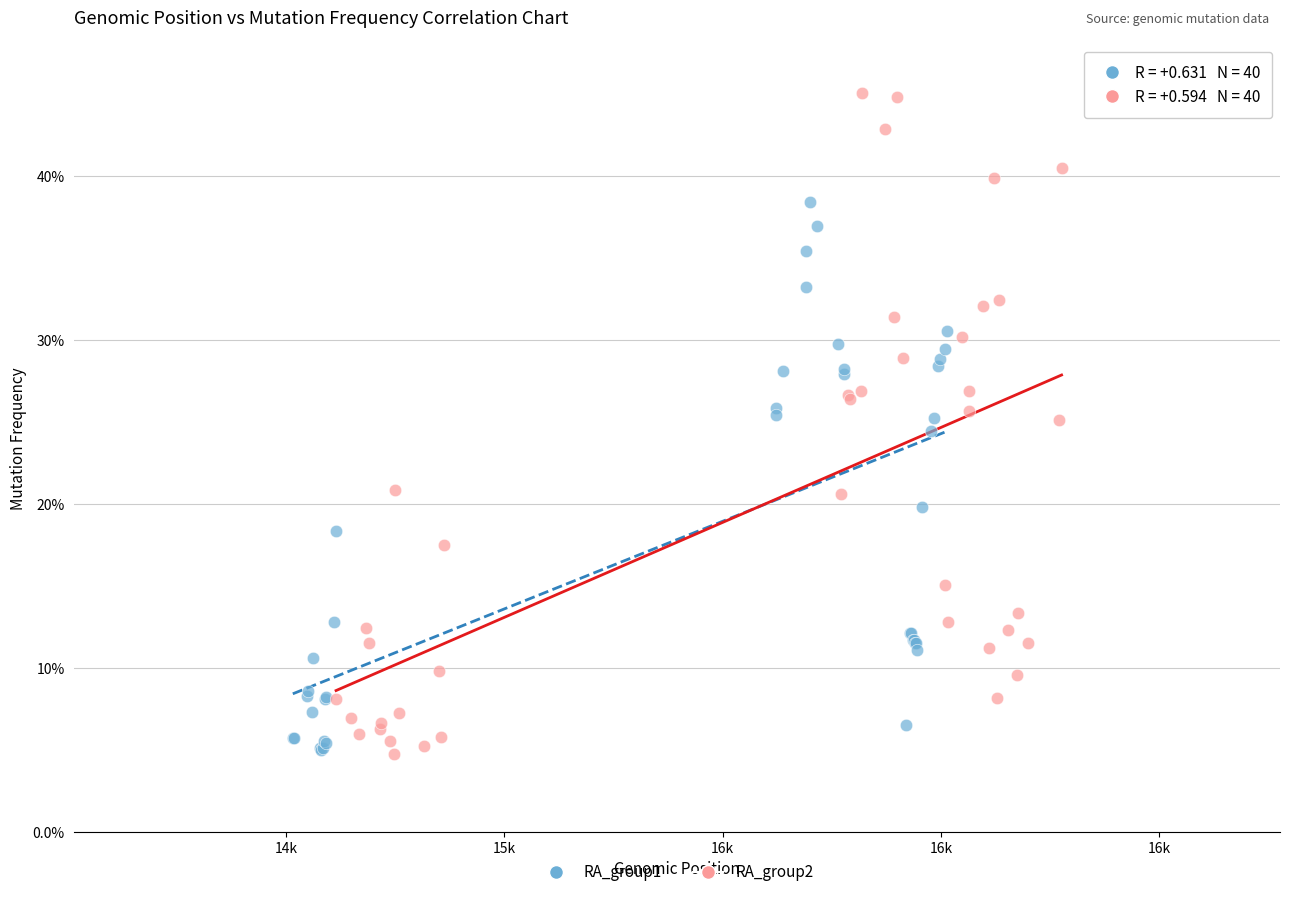

Which series has the largest Y range (max minus min)?

RA_group2